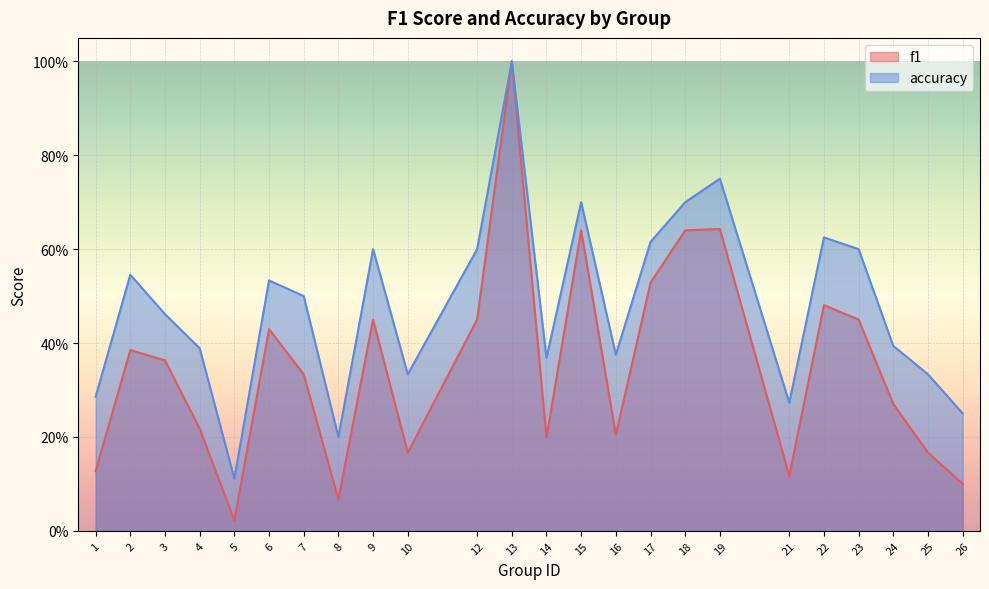

What are all the series names shown in the legend?

f1, accuracy